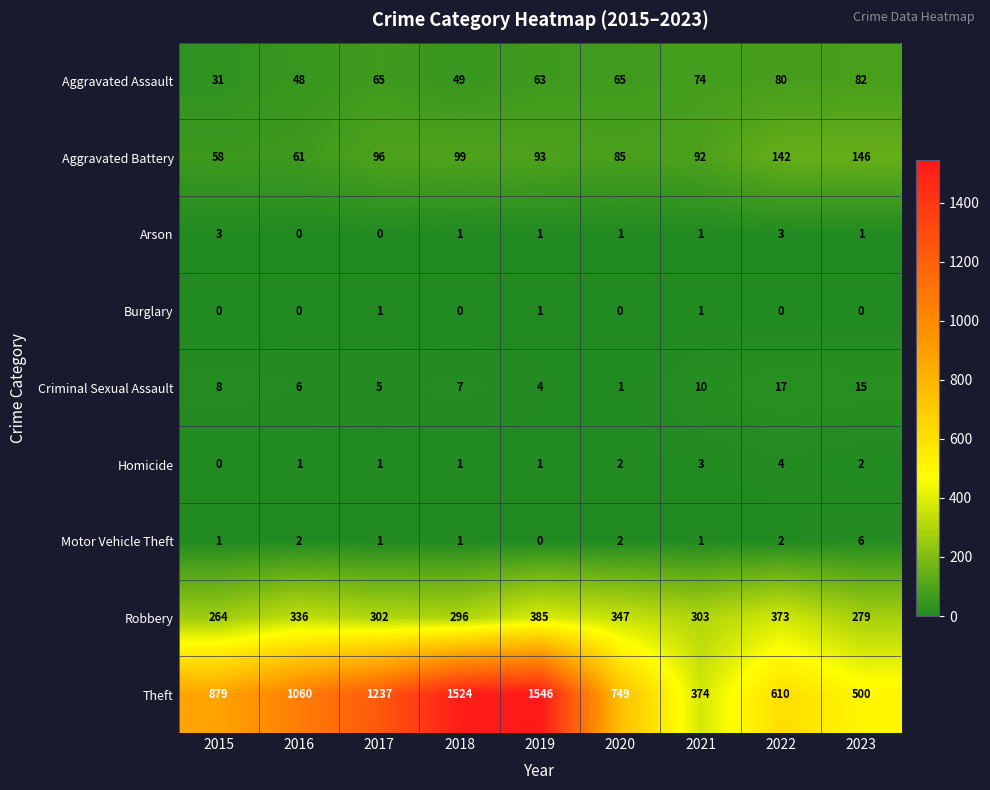

What is the average value of the Criminal Sexual Assault series?

8